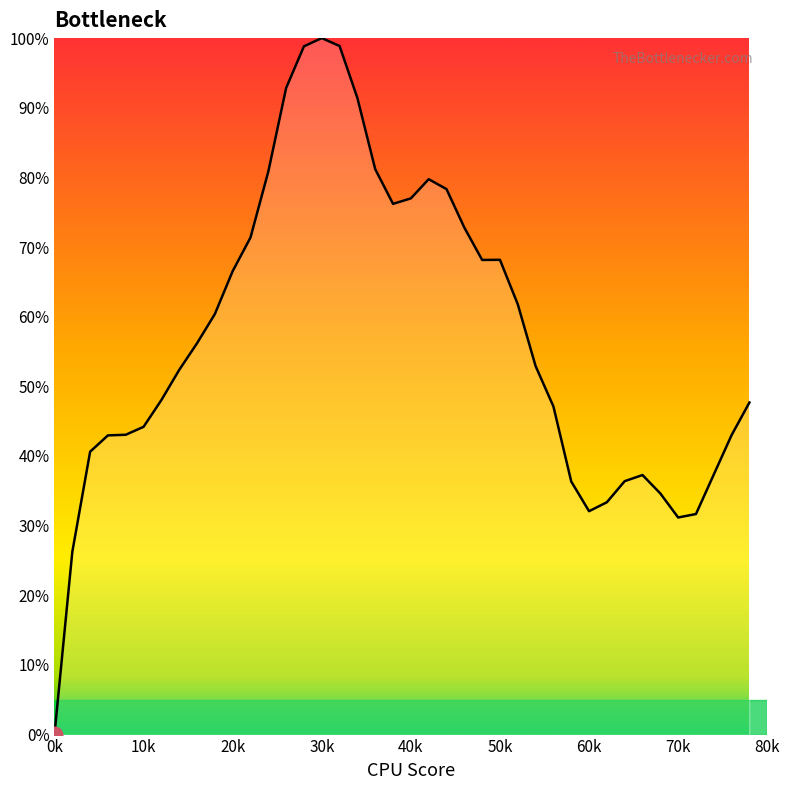

What is the difference between the maximum and minimum values?

100.0